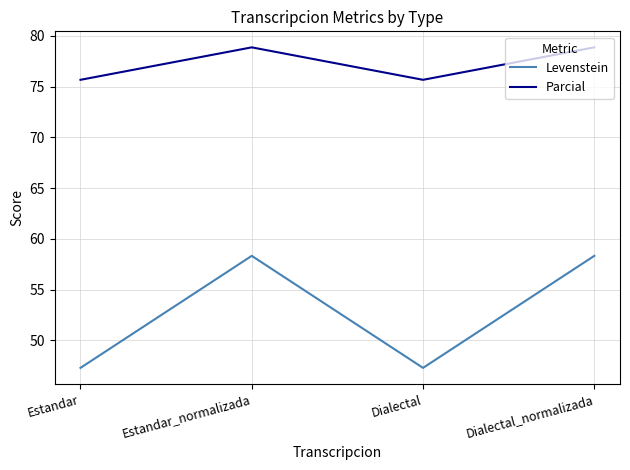

What value does the Levenstein series have at Estandar_normalizada?

58.3